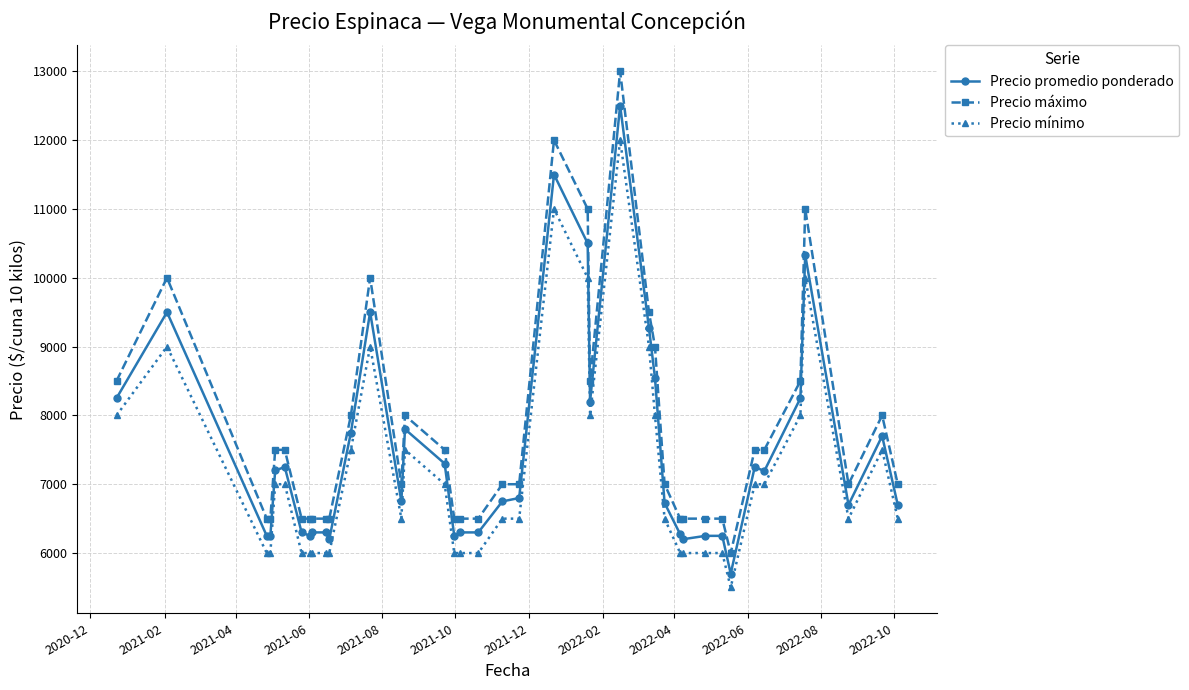

What is the maximum value shown in the chart?

13000